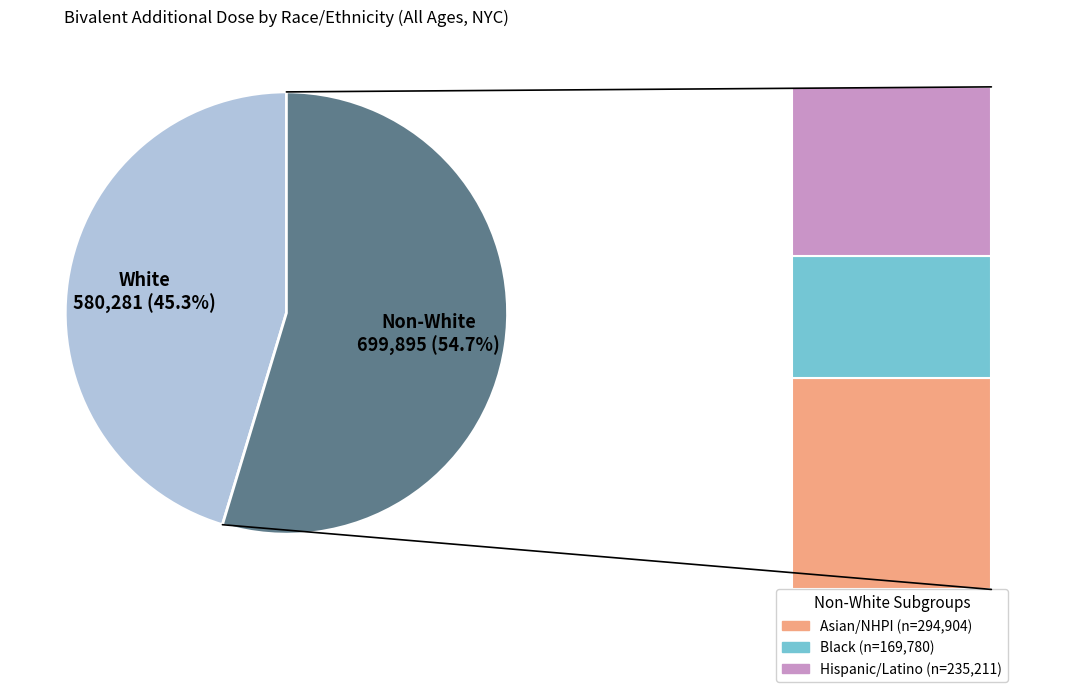

Approximately how many times larger is the value at Black compared to Hispanic/Latino?

0.7